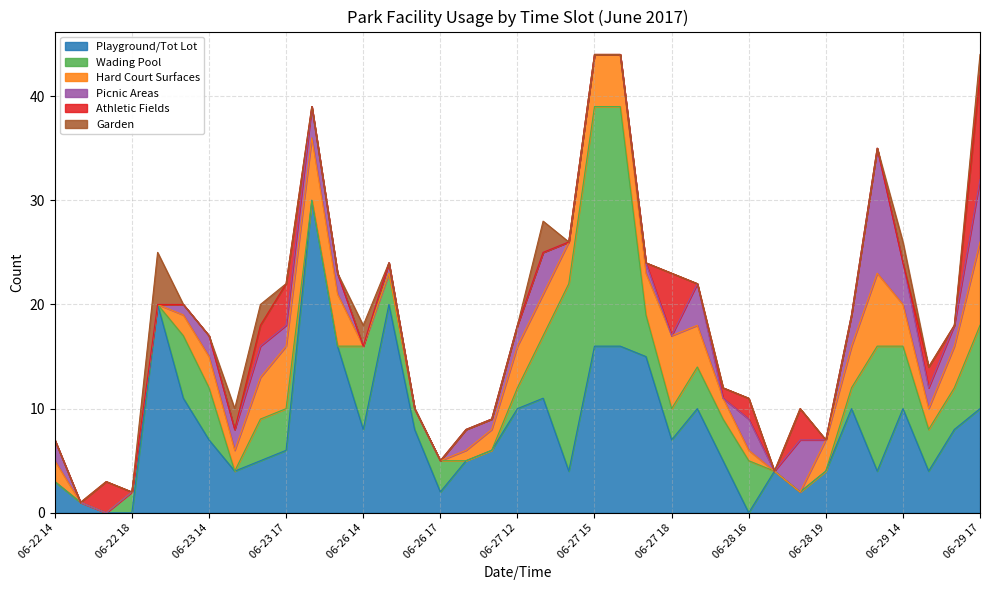

What is the difference between the maximum and second lowest values in the Picnic Areas series?

12